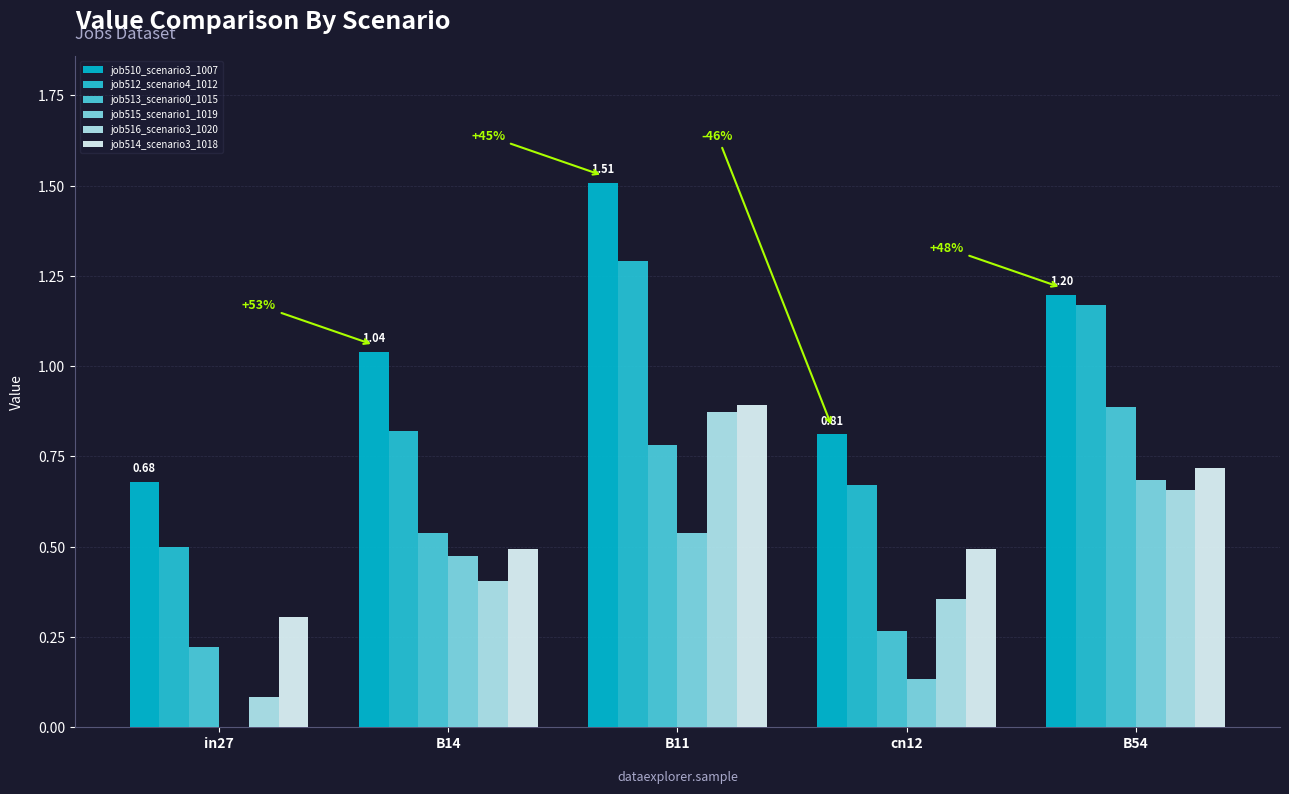

What is the label of the 5th bar from the right?

in27